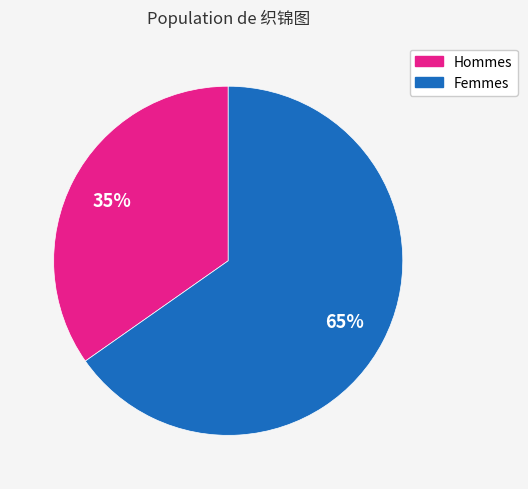

Does any single category account for the majority?

Yes